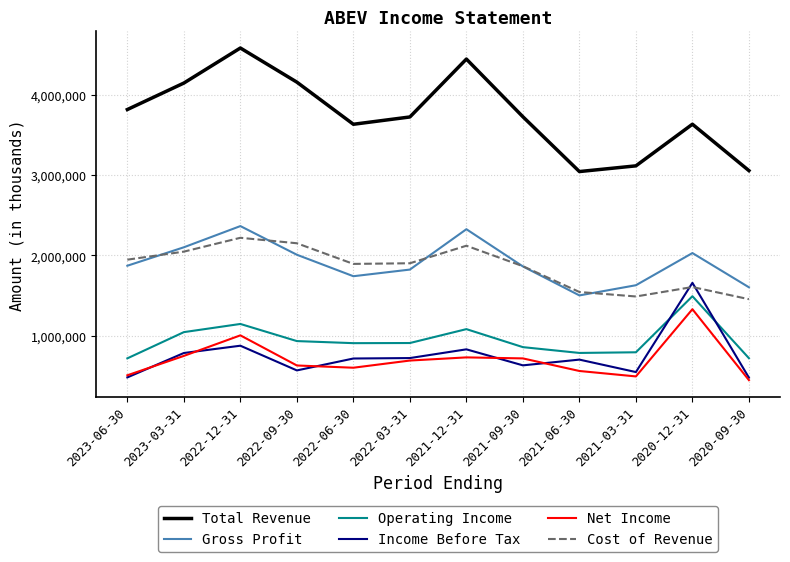

How many lines are shown in the chart?

6